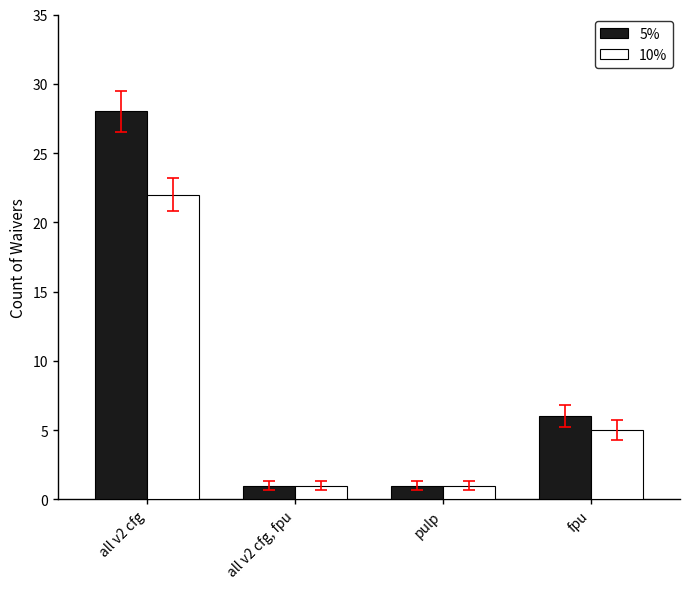

Are the bars horizontal?

No